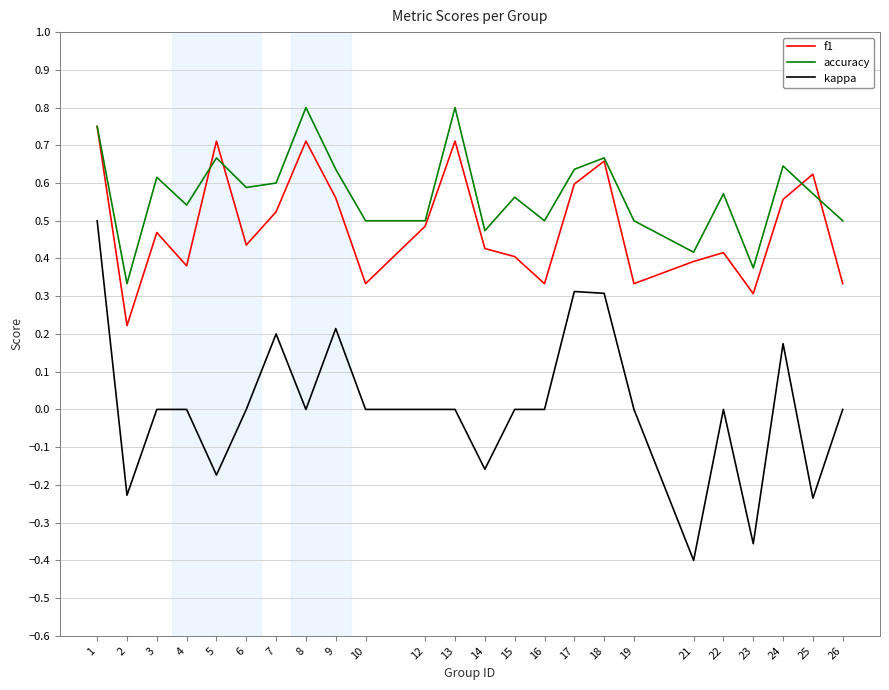

Rank the series by their average value, from lowest to highest.

kappa, f1, accuracy